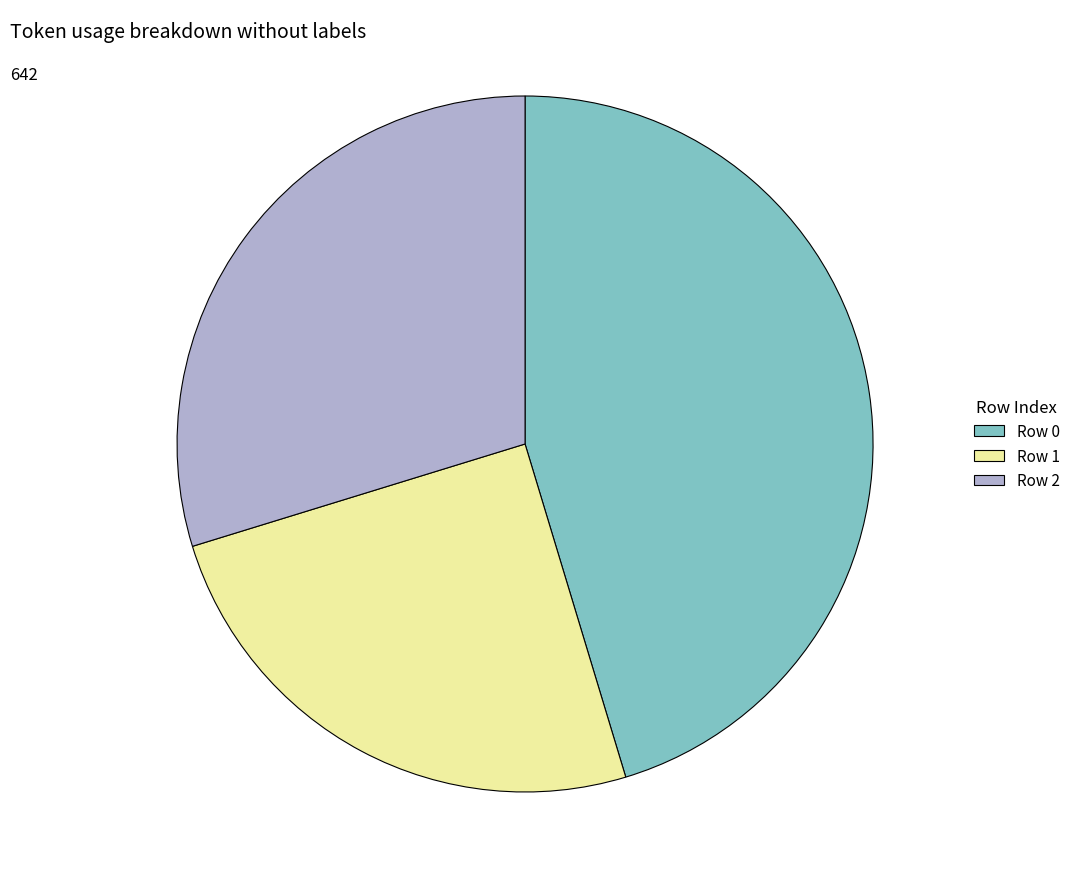

Which slice is the largest?

Row 0